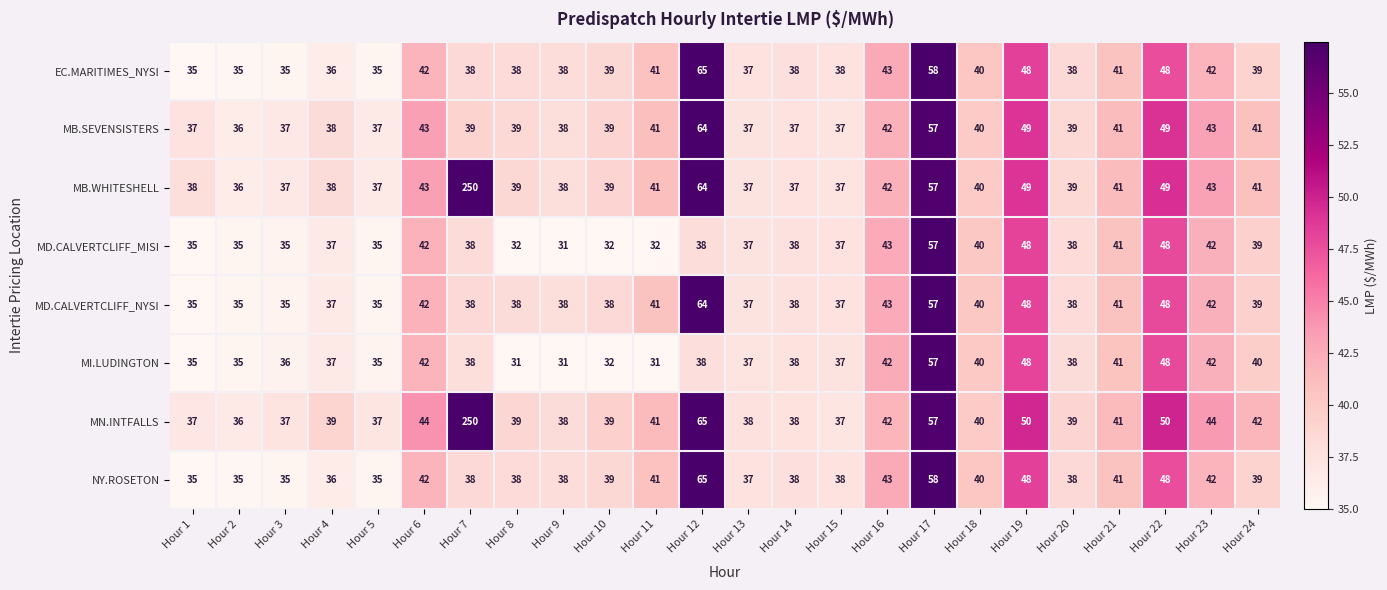

What is the difference between the highest and lowest values at Hour 24?

3